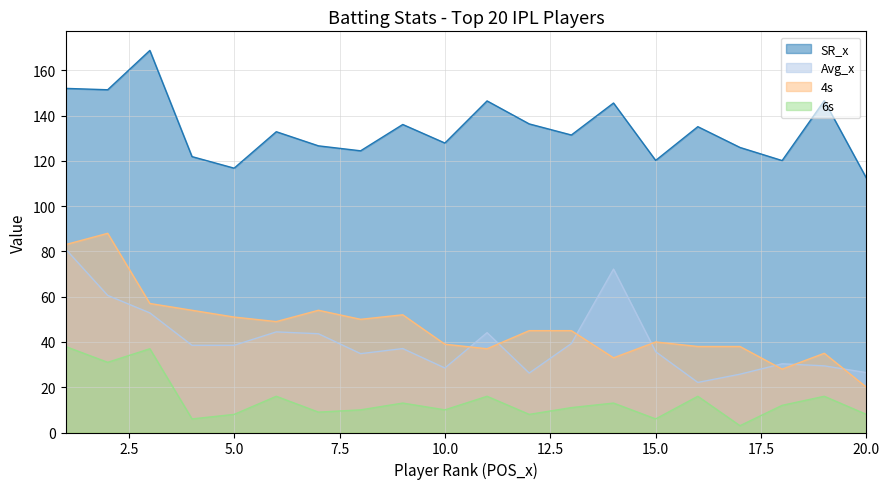

What is the sum of all 4s values?

936.0